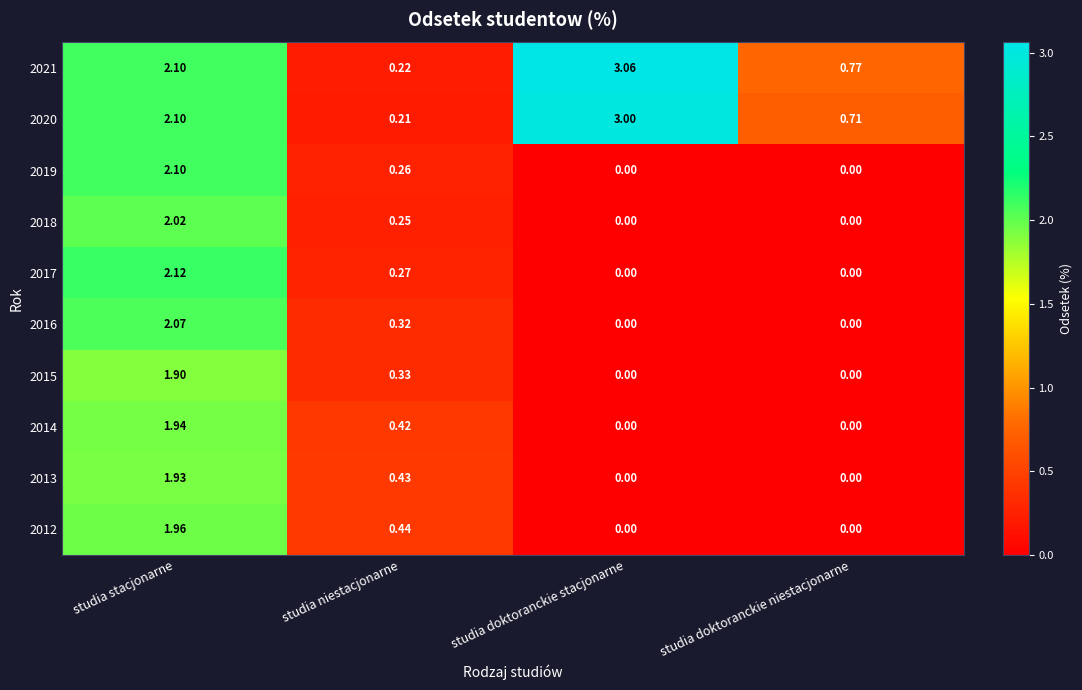

Which category has the highest value in the 2019 series?

studia stacjonarne